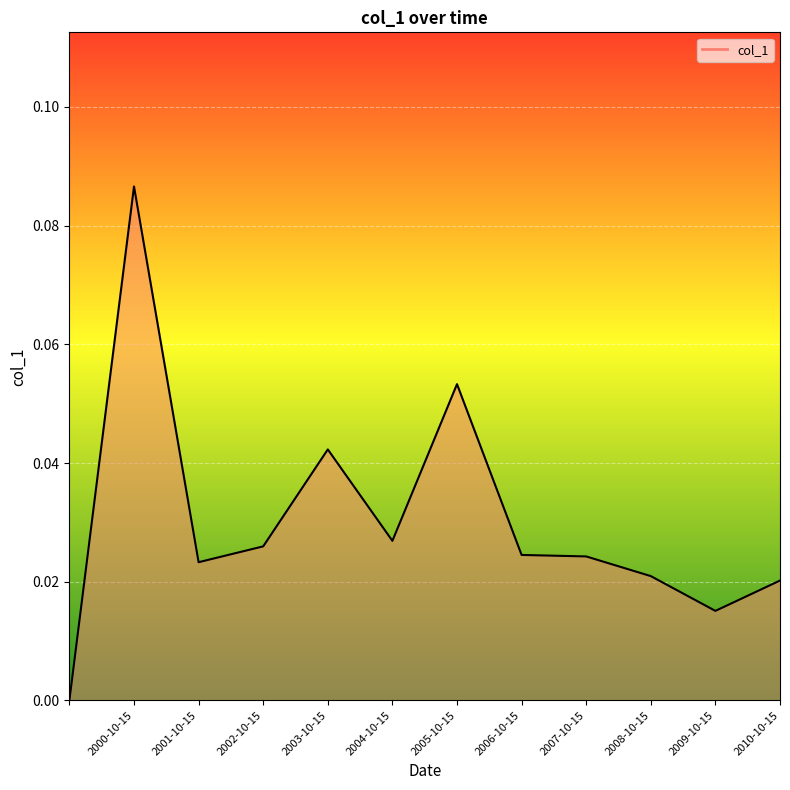

Reading left to right, extract all data points from this chart.

=0.0	2000-10-15=0.1	2001-10-15=0.0	2002-10-15=0.0	2003-10-15=0.0	2004-10-15=0.0	2005-10-15=0.1	2006-10-15=0.0	2007-10-15=0.0	2008-10-15=0.0	2009-10-15=0.0	2010-10-15=0.0